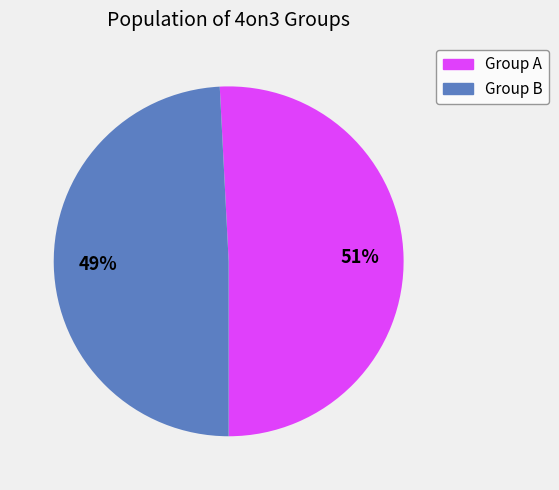

True or false: Group A accounts for 51% of the total.

True